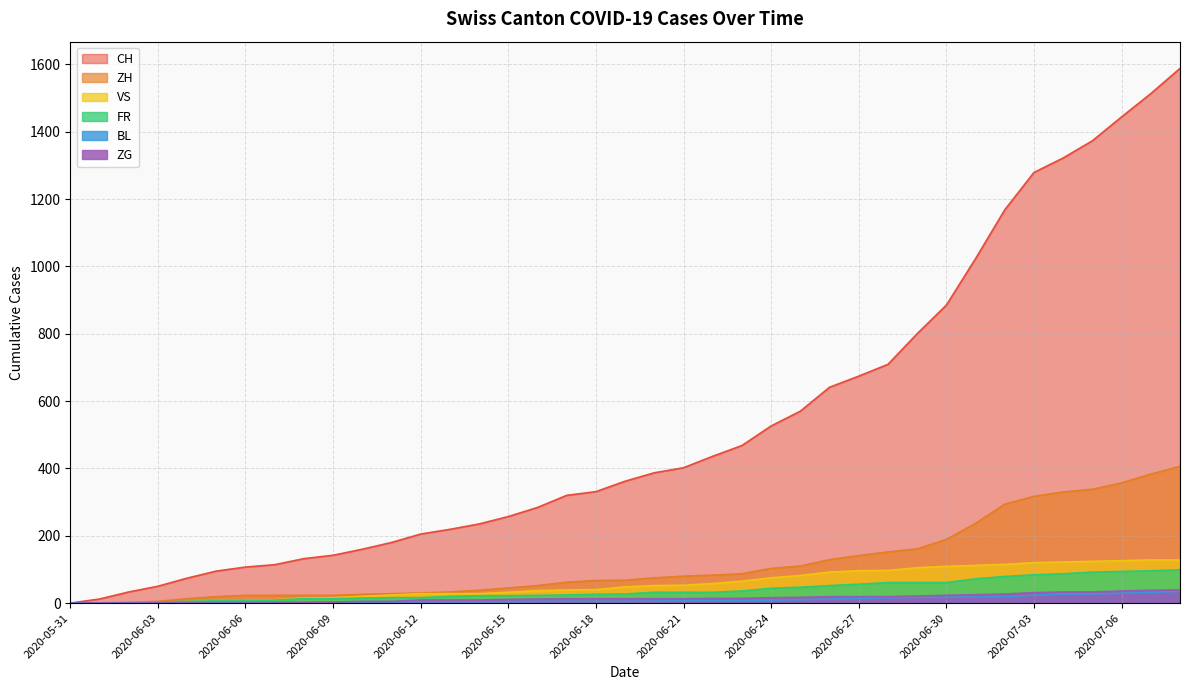

What is the label of the 38th point from the right?

2020-06-01